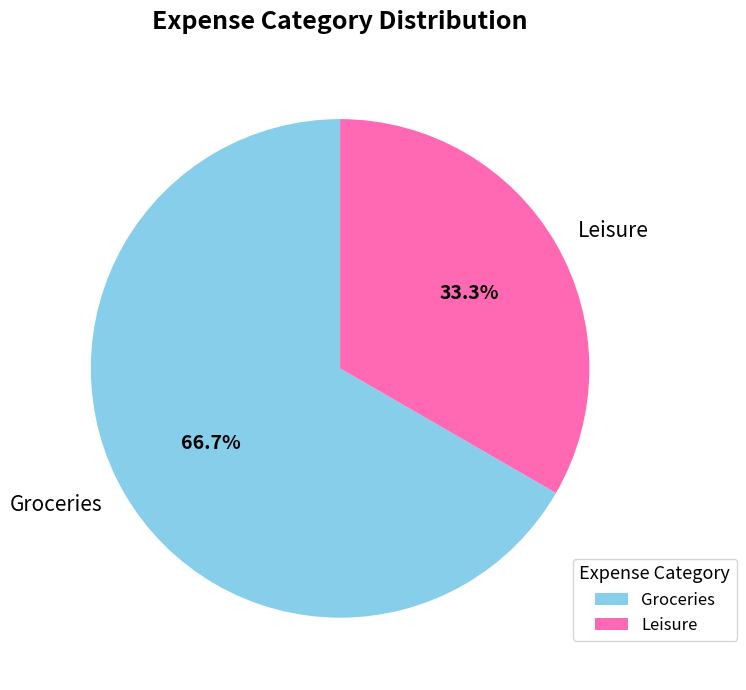

To the nearest percent, what is the difference between the largest and smallest slice percentages?

33%